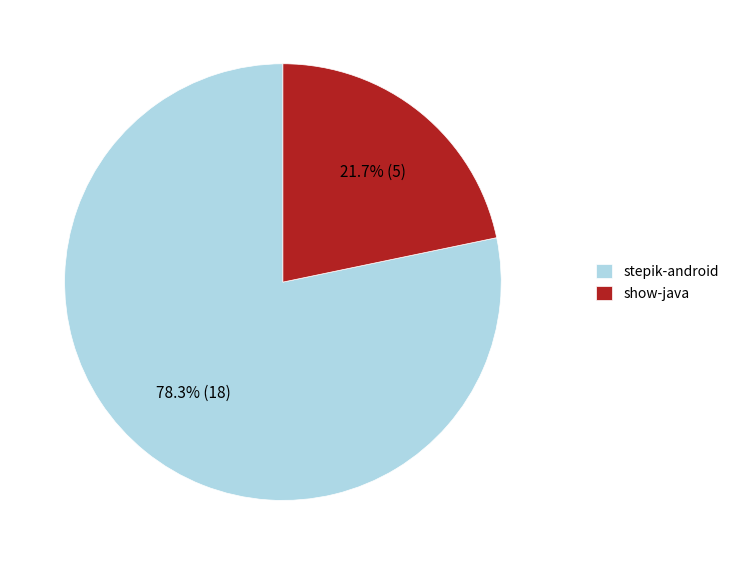

Which slice is the smallest?

show-java